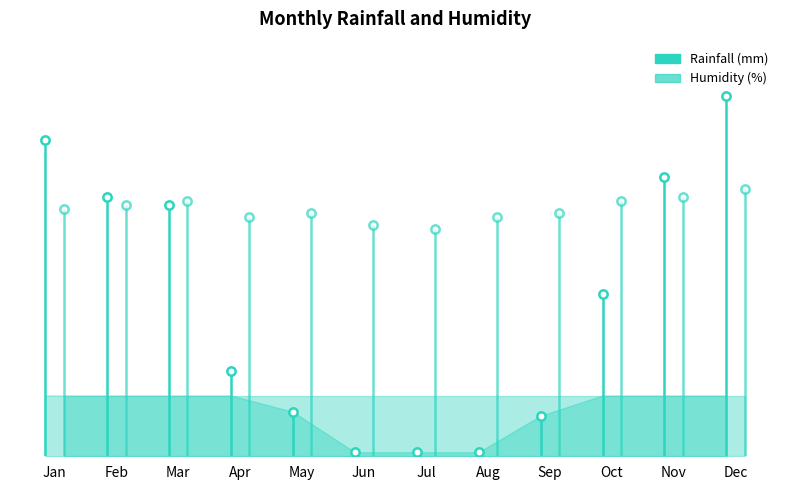

The value of Rainfall (mm) at Apr is 35. True or false?

False